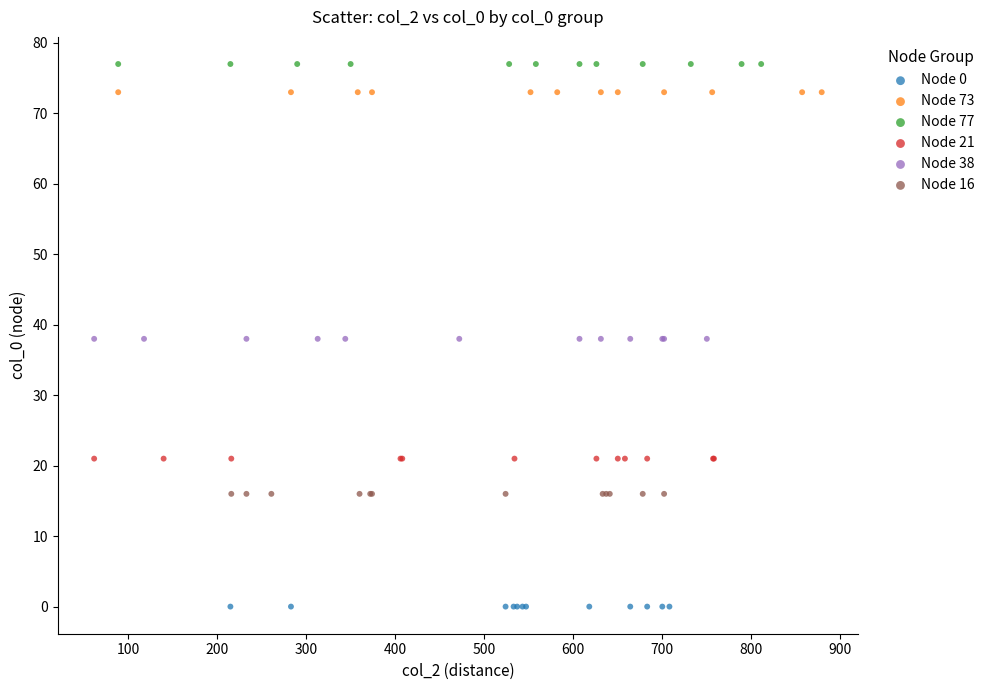

Which series reaches the maximum Y coordinate?

Node 77